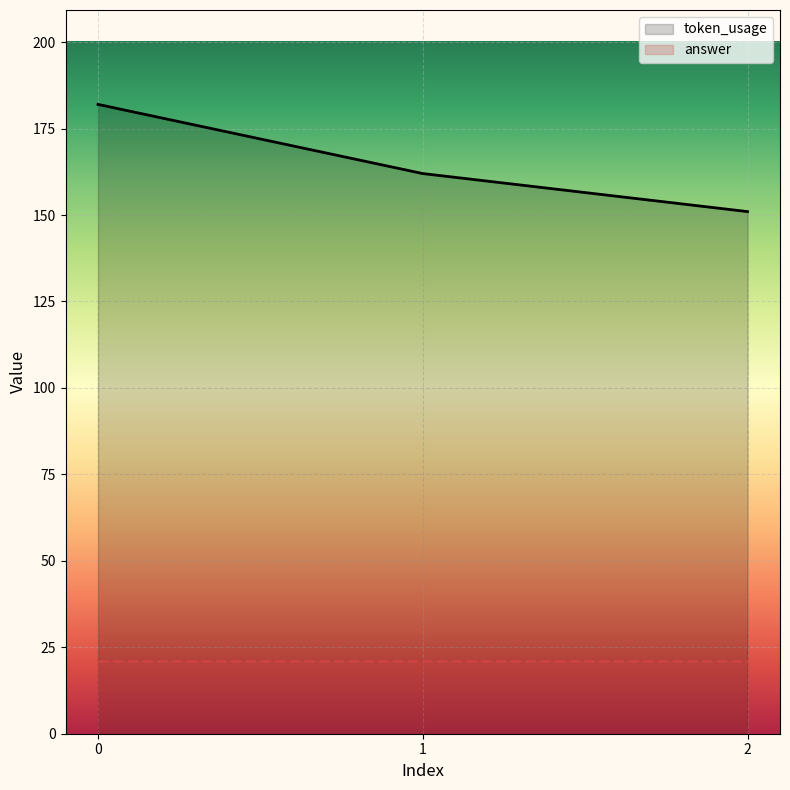

Rank the categories by token_usage value from lowest to highest.

2, 1, 0